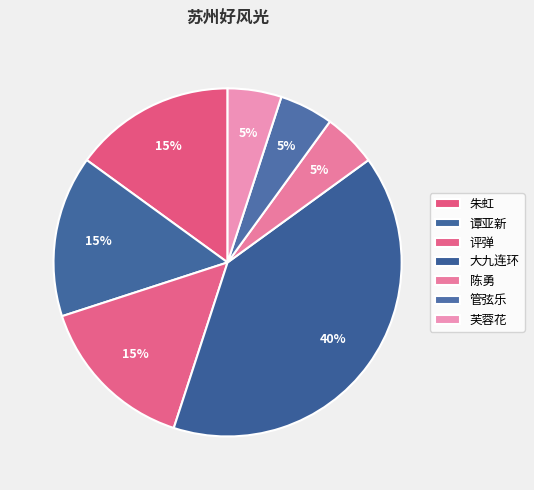

How many segments does this pie chart have?

7